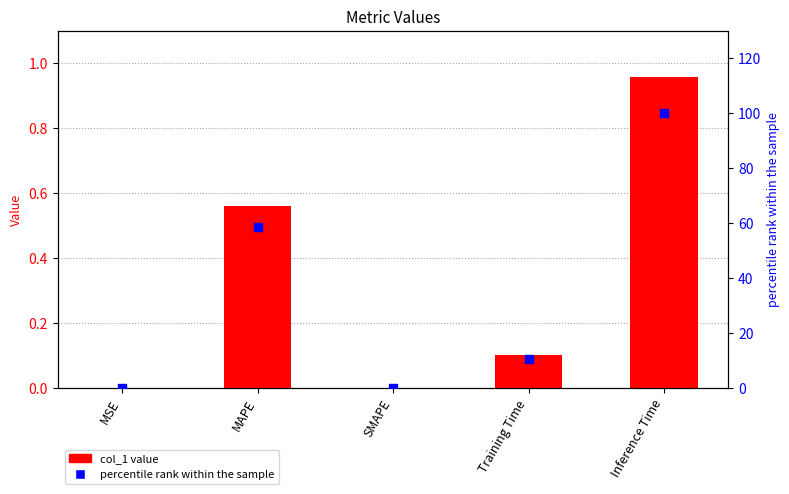

Is the value of col_1 at Inference Time greater than the value of percentile rank within the sample at SMAPE?

Yes